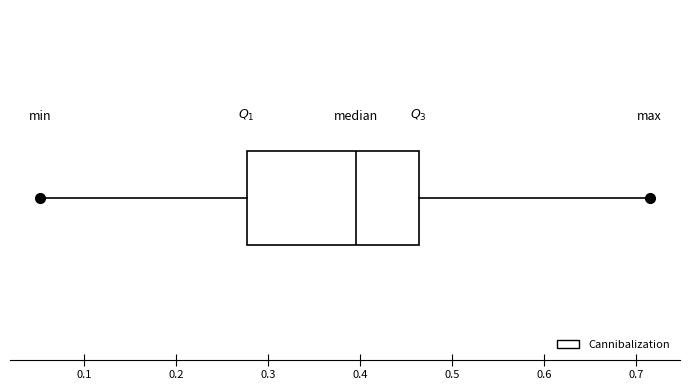

Read this box plot against the x-axis: the position of the median line, the range covered by the box, and the ends of both whiskers. The values are not printed on the chart, so give them approximately, as read against the axis.

median 0.40, box 0.28 to 0.46, whiskers 0.05 to 0.71